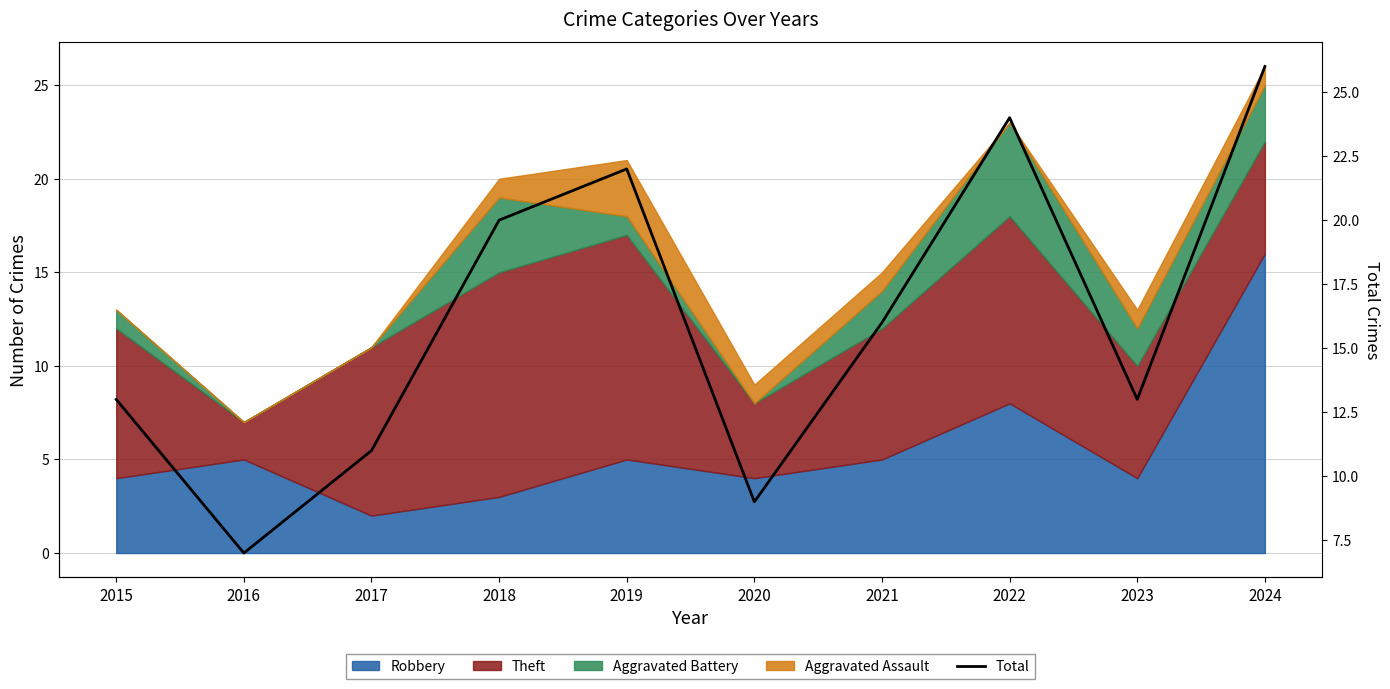

At which category does the chart reach its minimum across all series?

2016